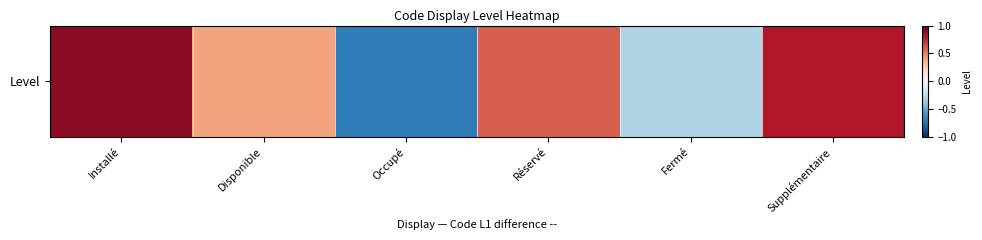

Reading right to left, transcribe all the data shown in this chart.

0.8	-0.3	0.6	-0.7	0.4	0.9